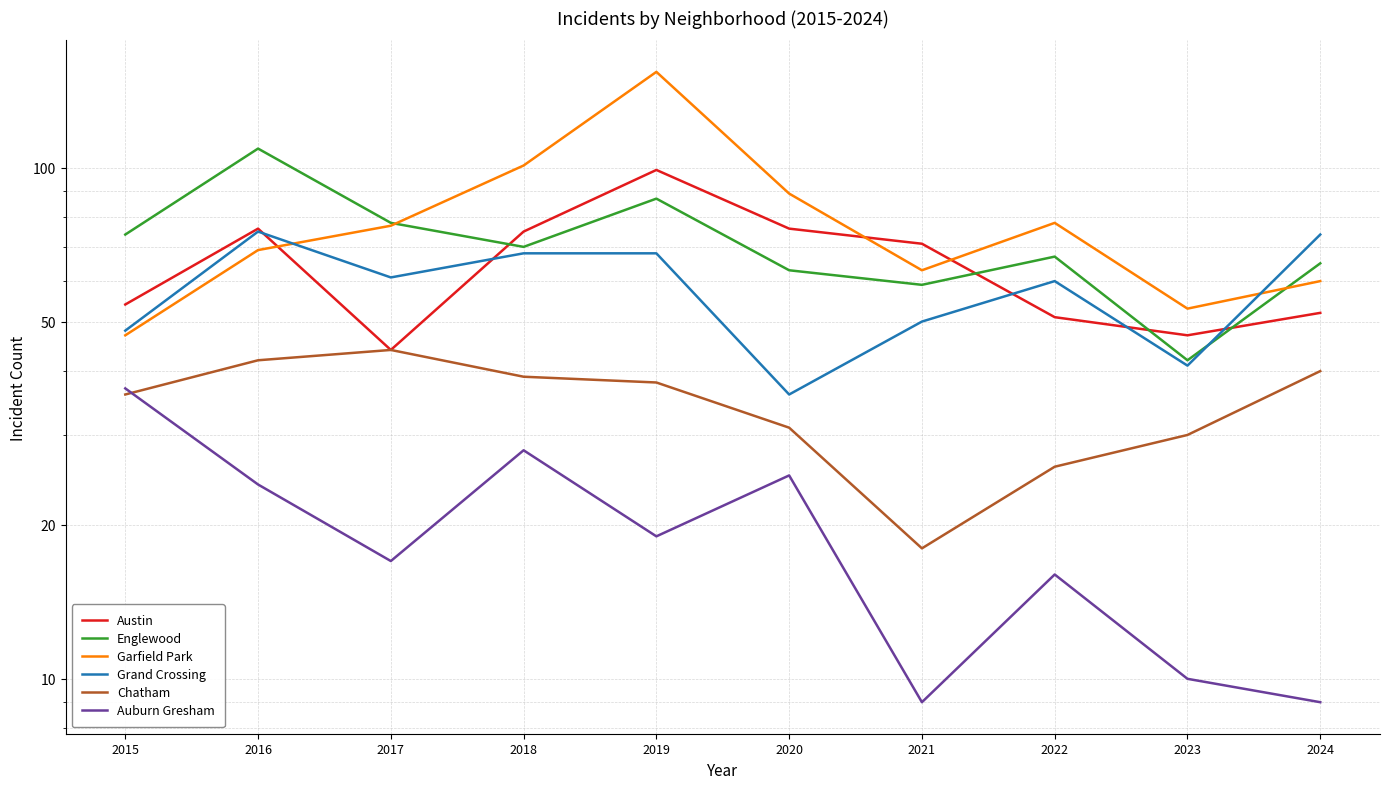

Reading left to right, transcribe all the data shown in this chart.

Austin: 2015=54	2016=76	2017=44	2018=75	2019=99	2020=76	2021=71	2022=51	2023=47	2024=52
Englewood: 2015=74	2016=109	2017=78	2018=70	2019=87	2020=63	2021=59	2022=67	2023=42	2024=65
Garfield Park: 2015=47	2016=69	2017=77	2018=101	2019=154	2020=89	2021=63	2022=78	2023=53	2024=60
Grand Crossing: 2015=48	2016=75	2017=61	2018=68	2019=68	2020=36	2021=50	2022=60	2023=41	2024=74
Chatham: 2015=36	2016=42	2017=44	2018=39	2019=38	2020=31	2021=18	2022=26	2023=30	2024=40
Auburn Gresham: 2015=37	2016=24	2017=17	2018=28	2019=19	2020=25	2021=9	2022=16	2023=10	2024=9